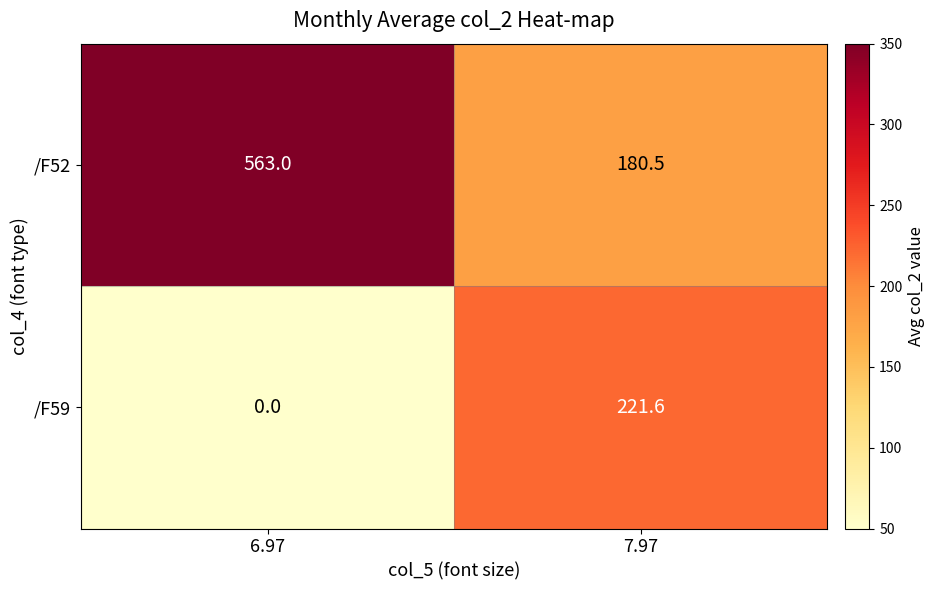

What is the total value across all series at 6.97?

563.0